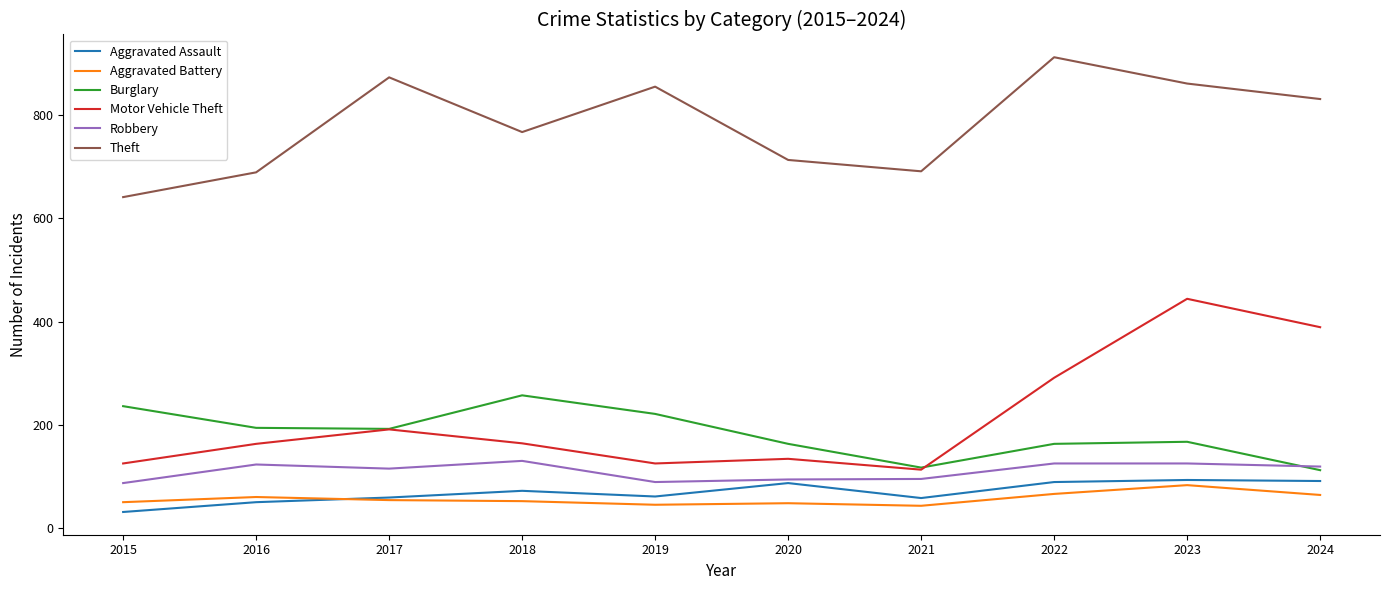

What is the greatest value displayed?

912